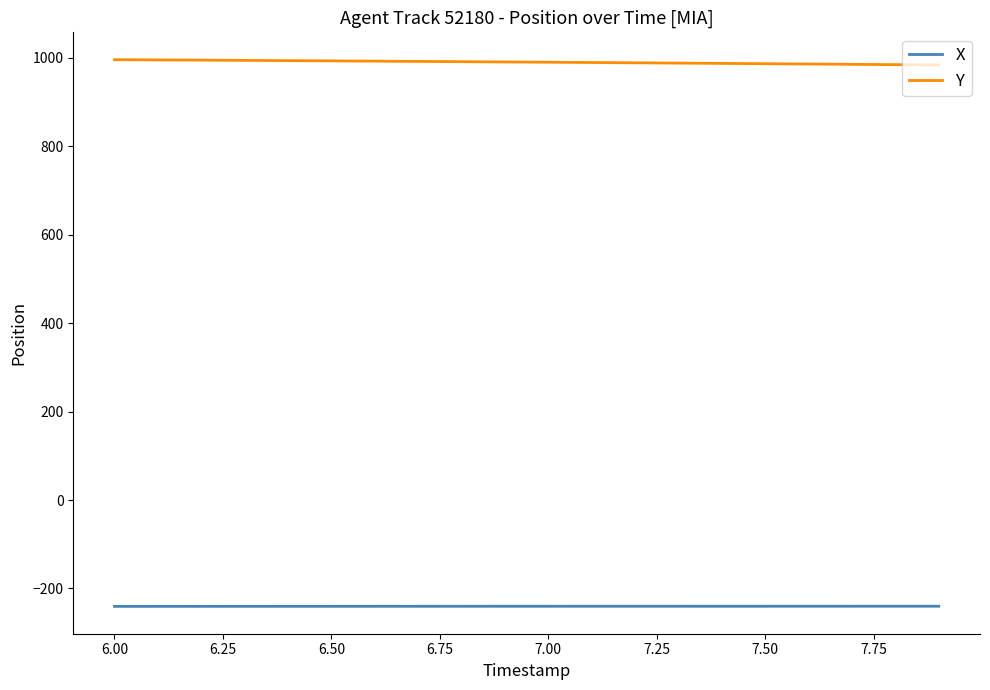

True or false: X and Y intersect in this chart.

False